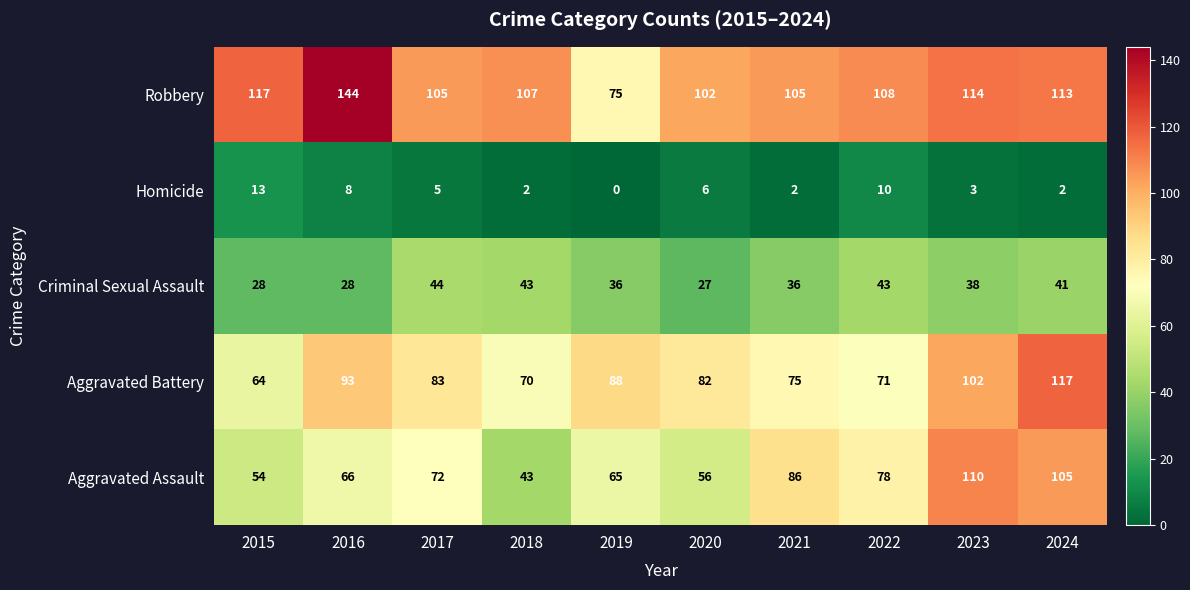

Is it true that Criminal Sexual Assault equals 41 at 2024?

True